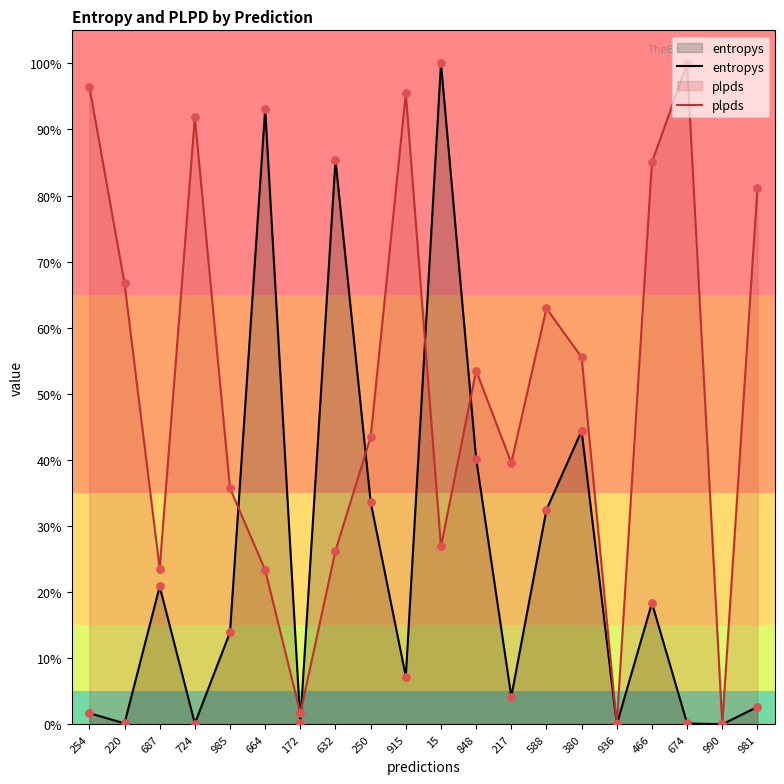

Which series has the largest total across all categories?

plpds